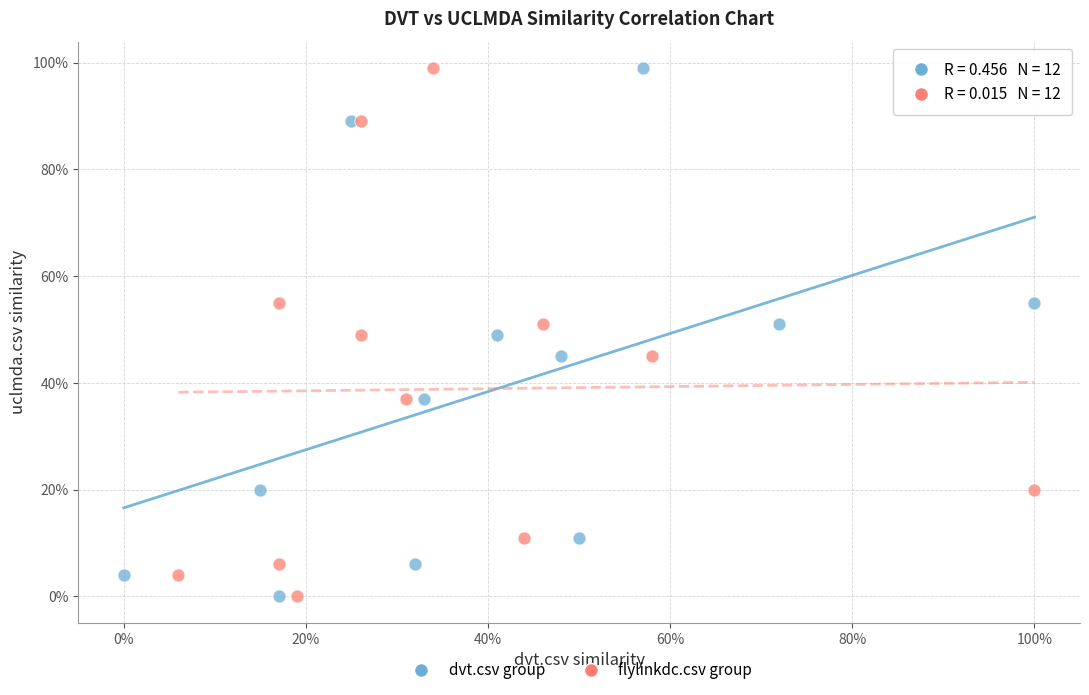

What are all the series names shown in the legend?

dvt.csv group, flylinkdc.csv group